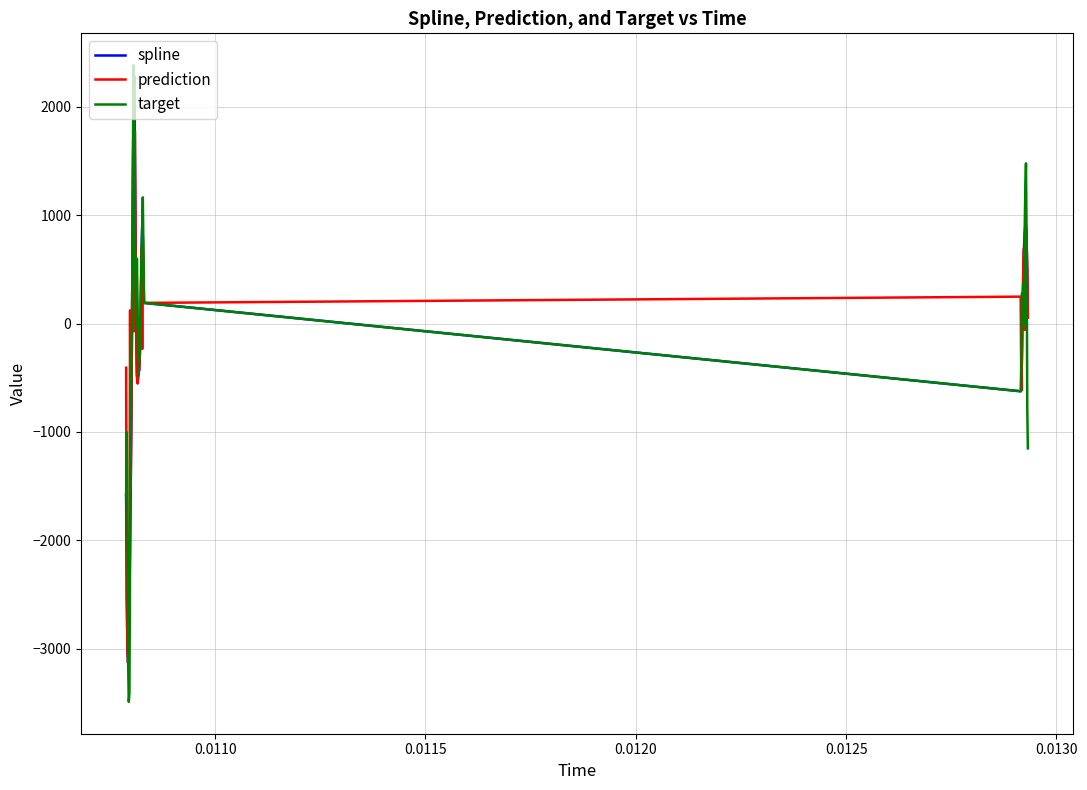

Which series has the largest range (max minus min)?

target